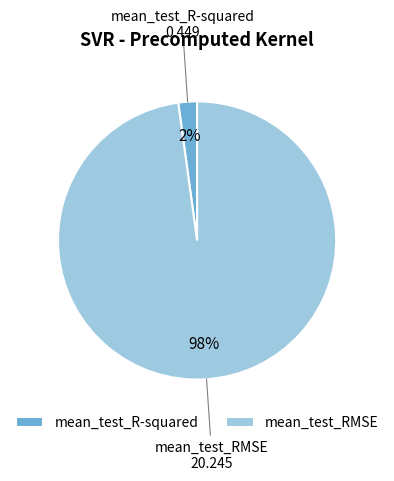

The mean_test_RMSE slice represents 98% of the pie. True or false?

True